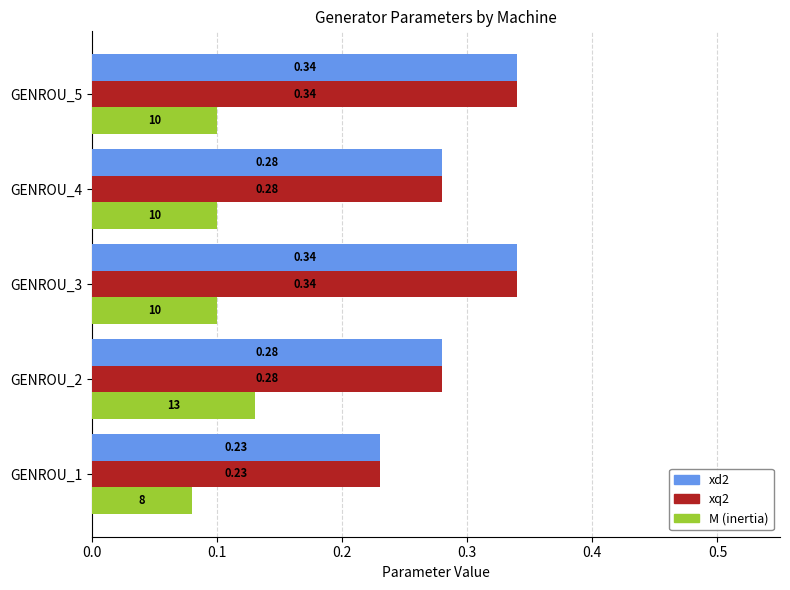

What is the total value across all series at GENROU_3?

0.8